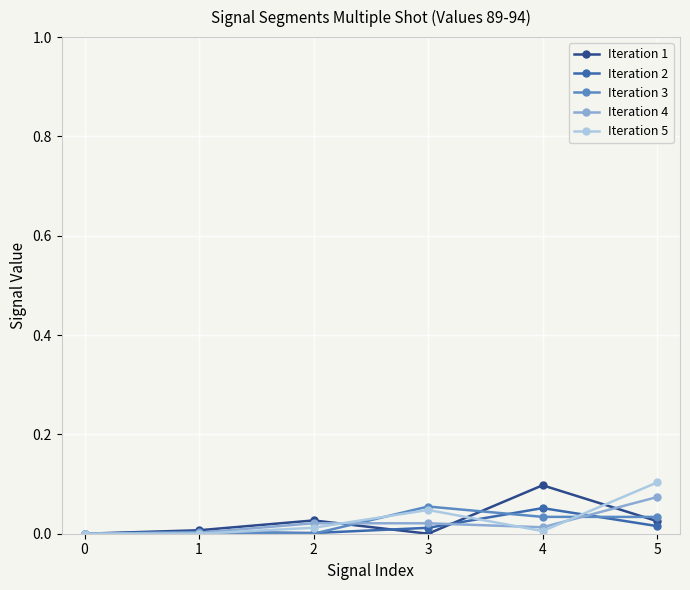

Is the value of Iteration 3 at 4 greater than the value of Iteration 5 at 2?

Yes